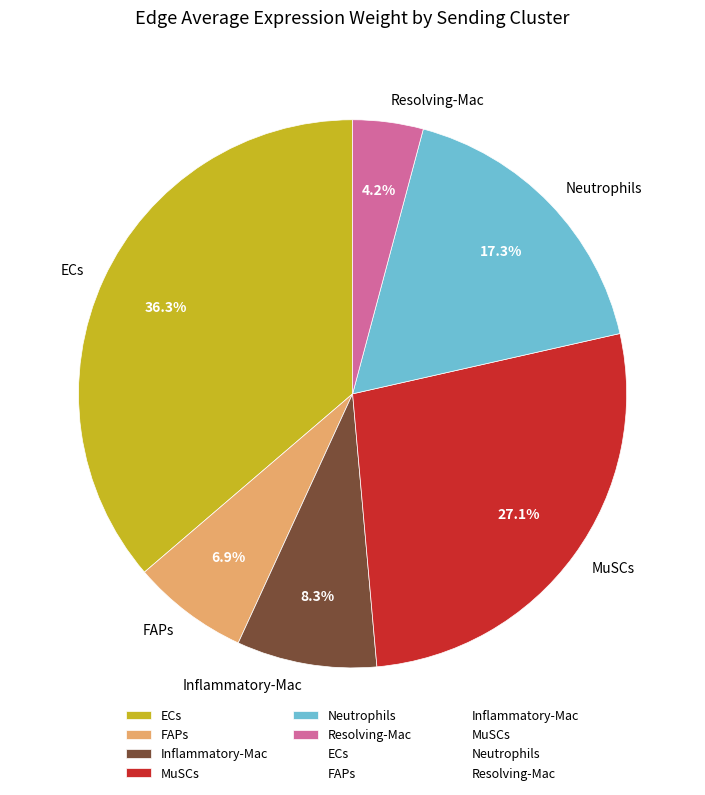

Which slice is the largest?

ECs